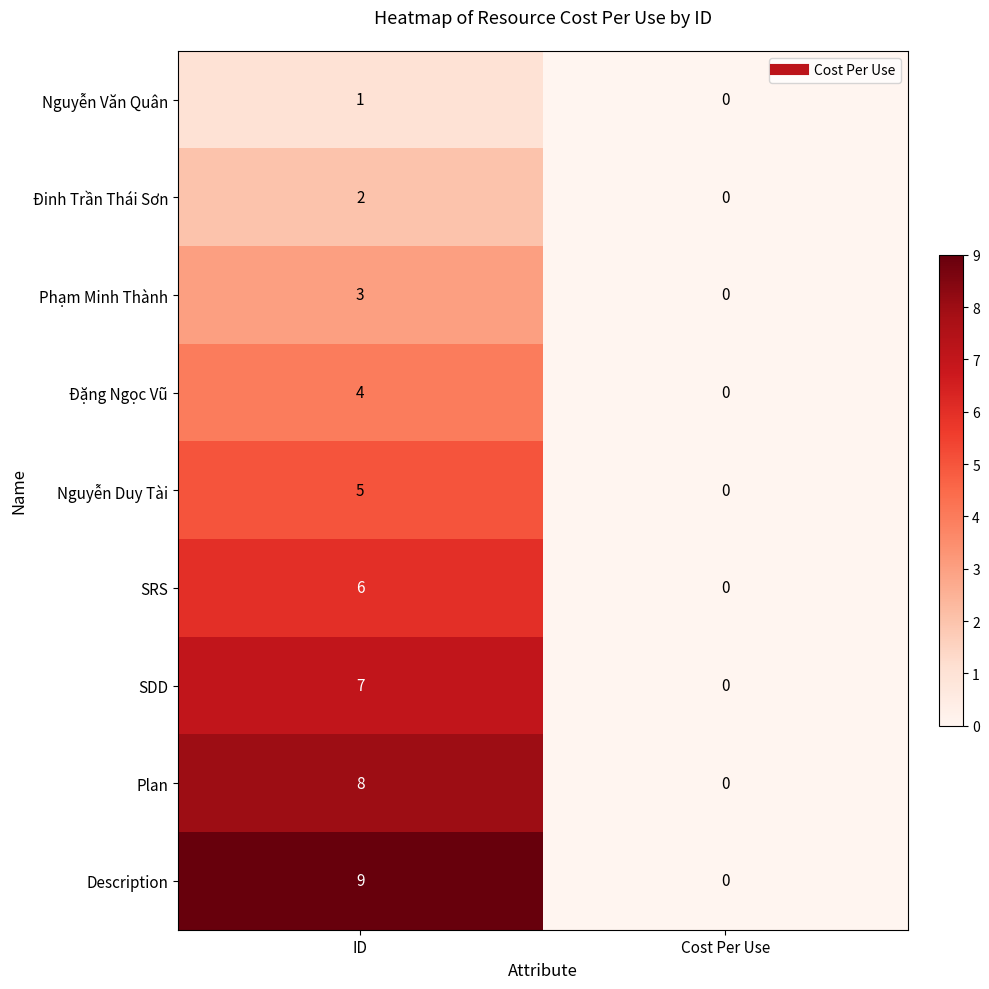

Which series changed the most between ID and Cost Per Use?

Description